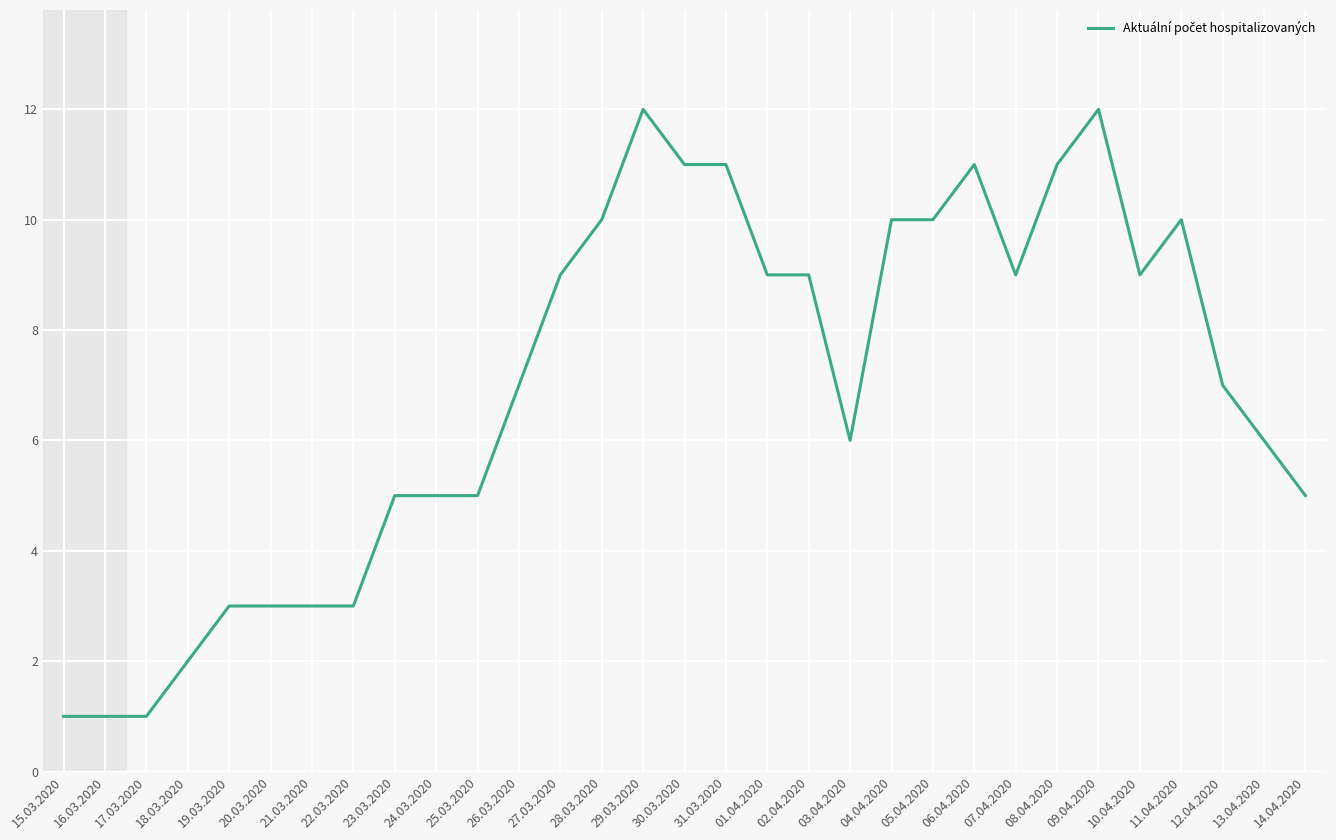

What position from the right is 17.03.2020?

29